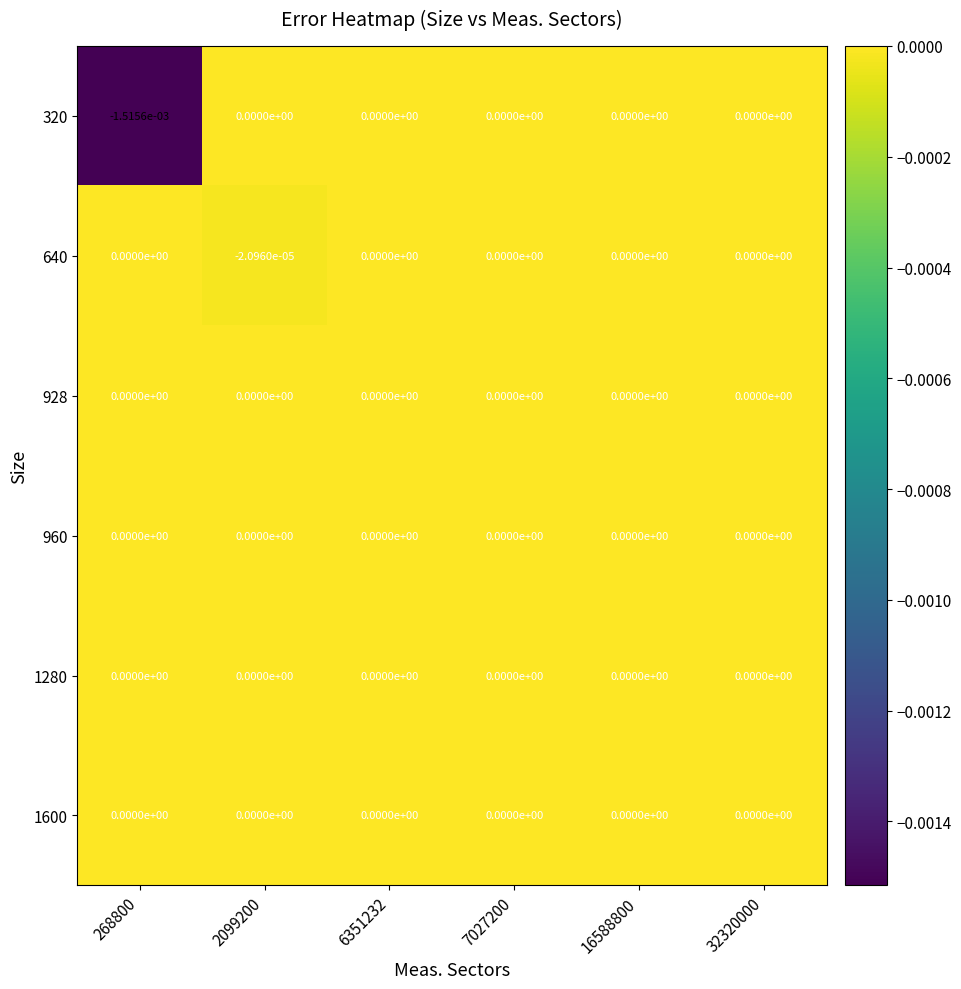

How many values in the 320 series are below 0?

1